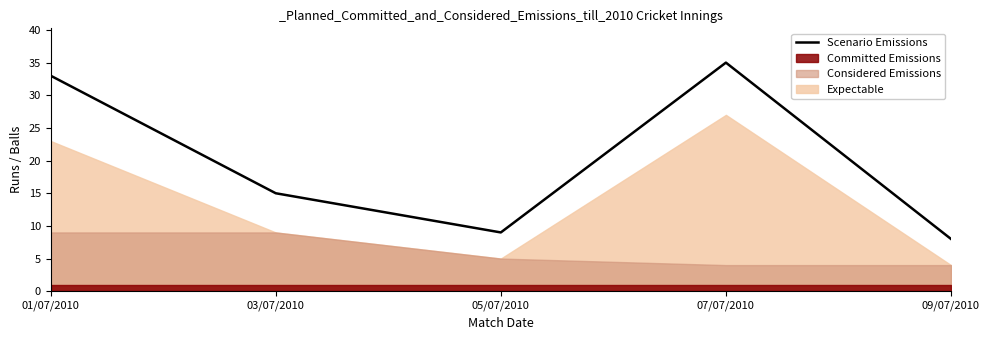

Which category has the lowest value across all series?

09/07/2010